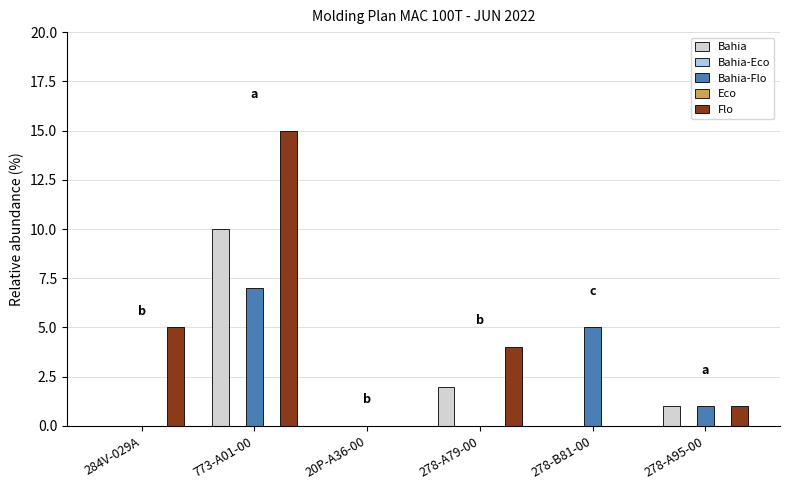

Reading left to right, transcribe all the data shown in this chart.

Bahia: 284V-029A=0	773-A01-00=10	20P-A36-00=0	278-A79-00=2	278-B81-00=0	278-A95-00=1
Bahia-Eco: 284V-029A=0	773-A01-00=0	20P-A36-00=0	278-A79-00=0	278-B81-00=0	278-A95-00=0
Bahia-Flo: 284V-029A=0	773-A01-00=7	20P-A36-00=0	278-A79-00=0	278-B81-00=5	278-A95-00=1
Eco: 284V-029A=0	773-A01-00=0	20P-A36-00=0	278-A79-00=0	278-B81-00=0	278-A95-00=0
Flo: 284V-029A=5	773-A01-00=15	20P-A36-00=0	278-A79-00=4	278-B81-00=0	278-A95-00=1